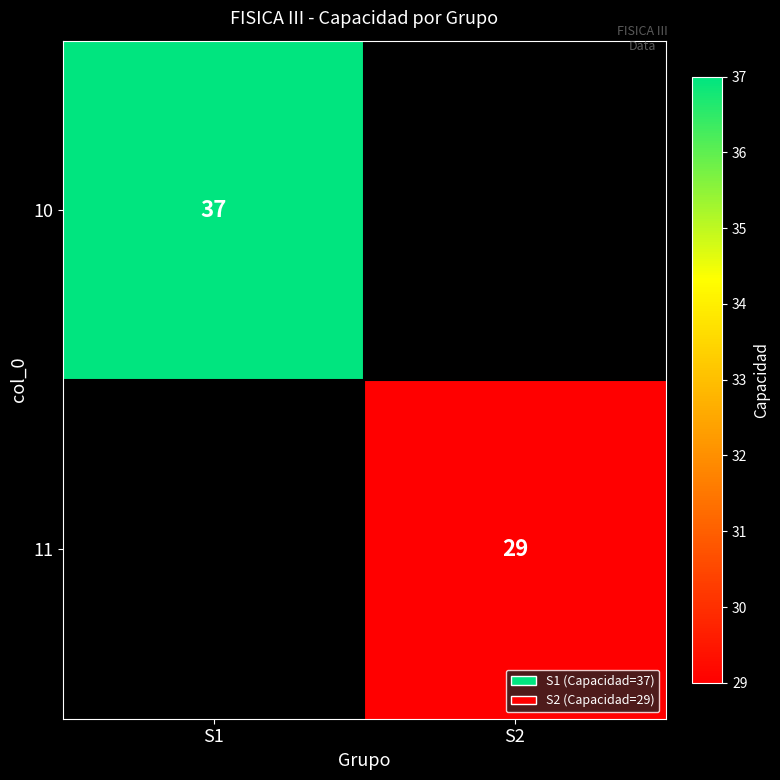

The value of 10 at S1 is 37. True or false?

True